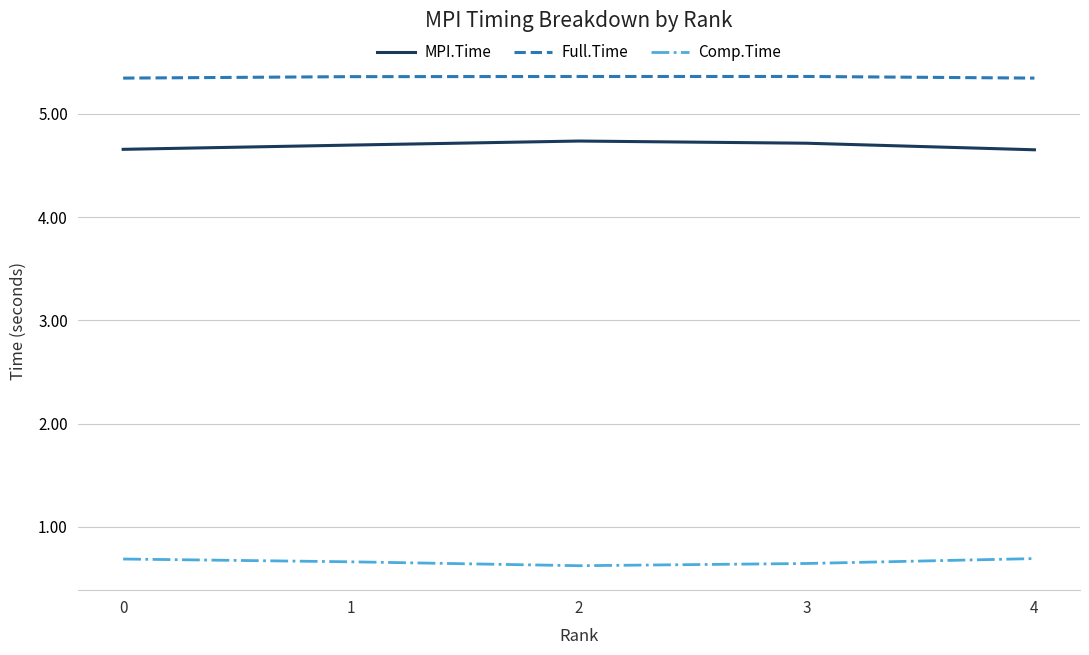

What is the spread (max minus min) of values at 0?

4.7